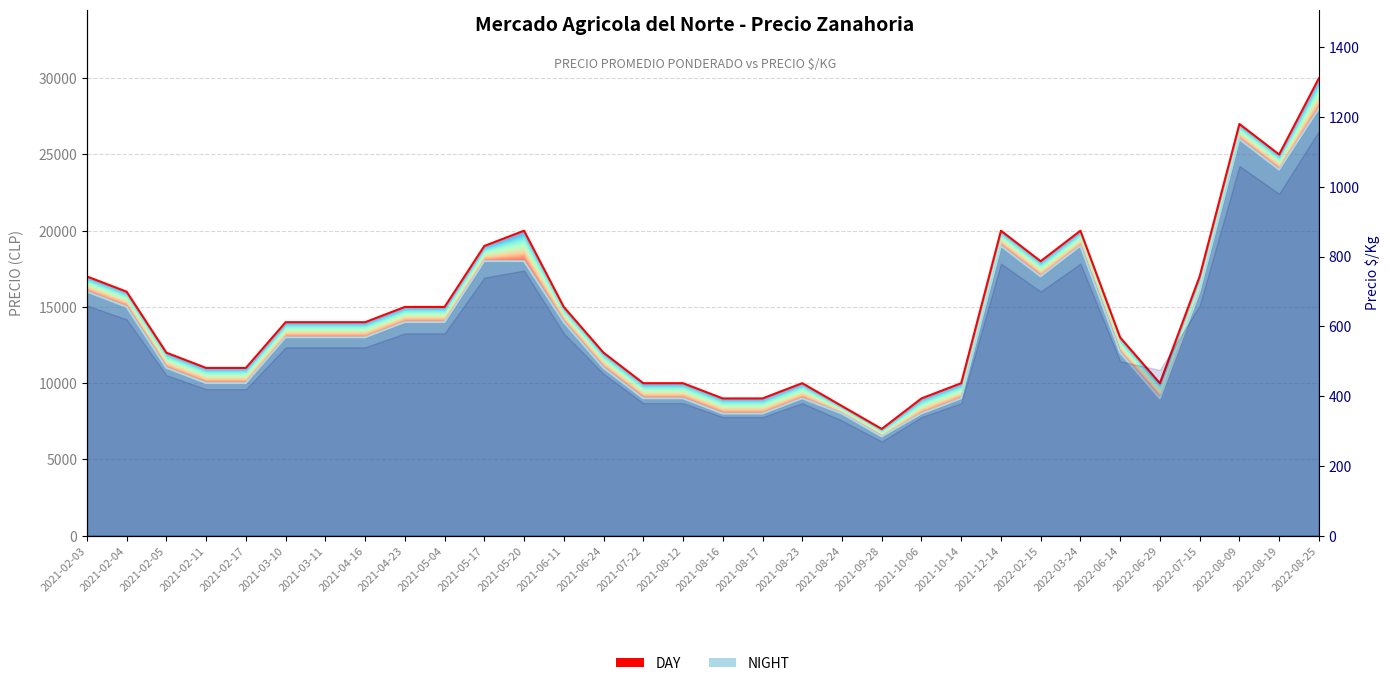

What is the difference between the maximum and minimum values in the DAY (Precio max) series?

23000